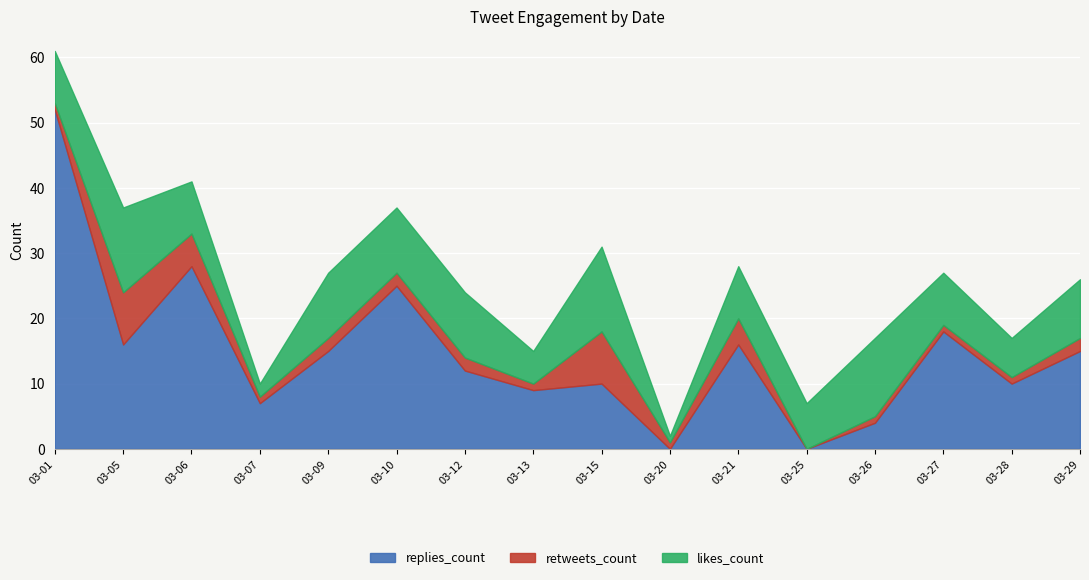

Rank the series by their average value, from lowest to highest.

retweets_count, likes_count, replies_count